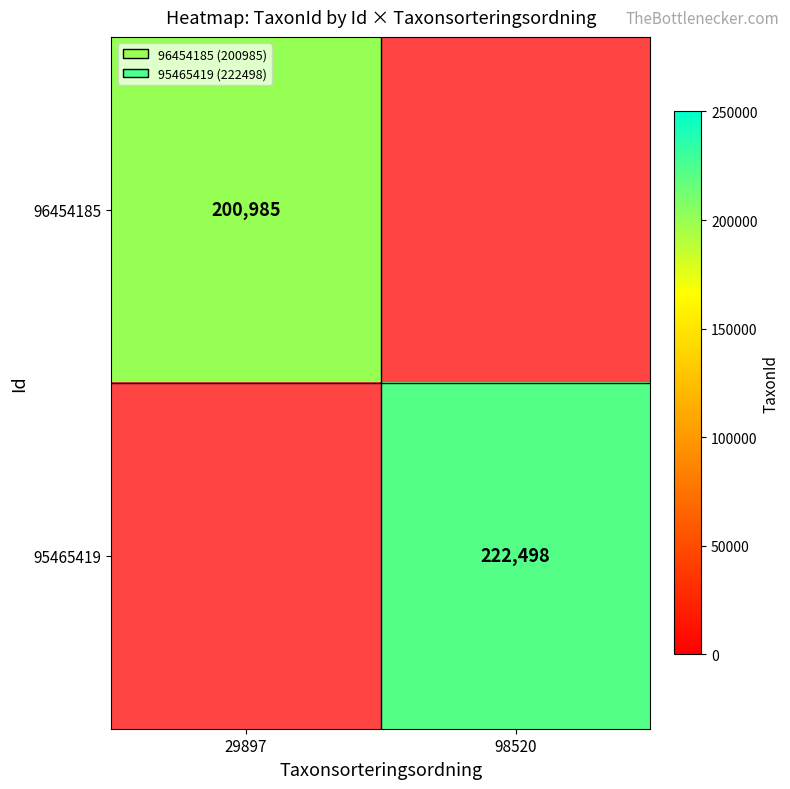

Which label corresponds to the smallest value in the chart?

29897